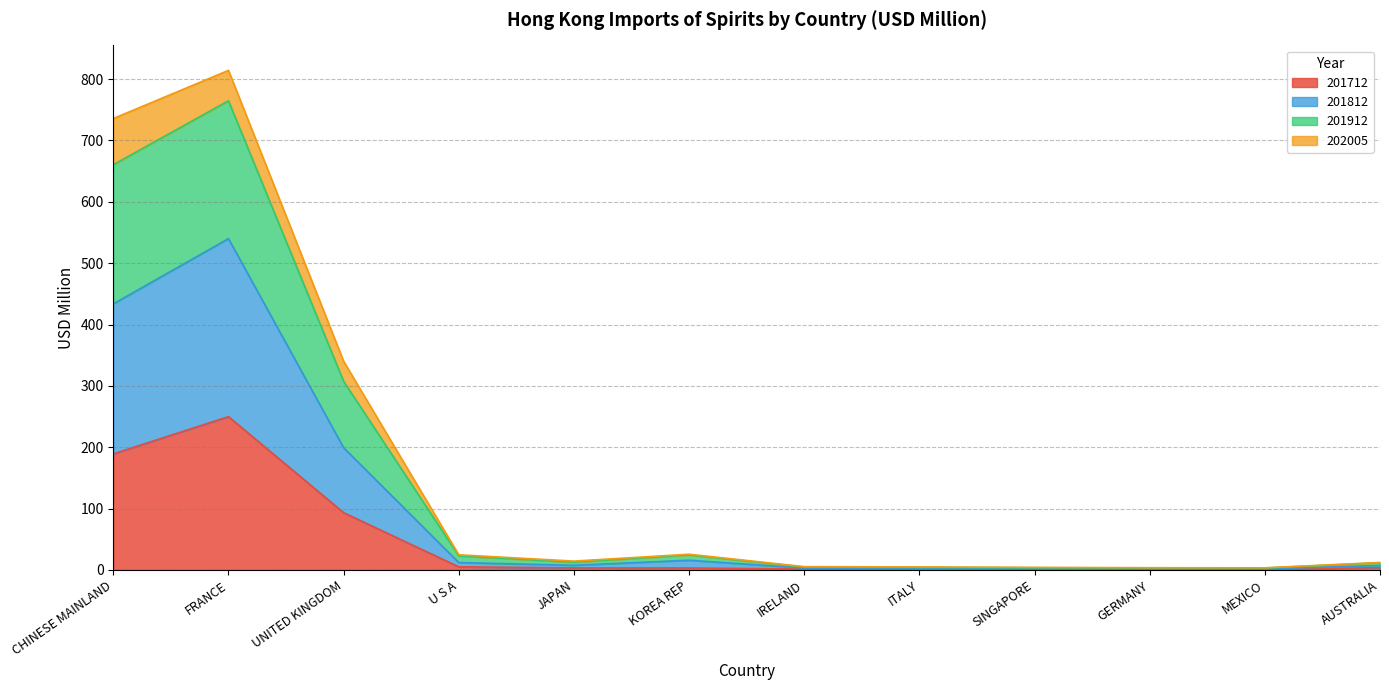

What is the highest value of the 201712 series?

249.9